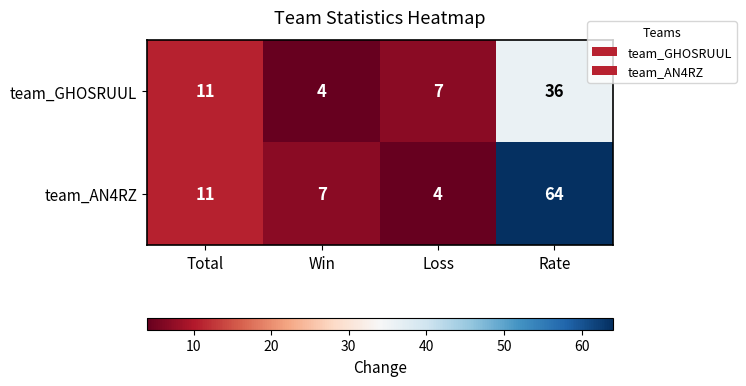

How many data points does each series have?

4